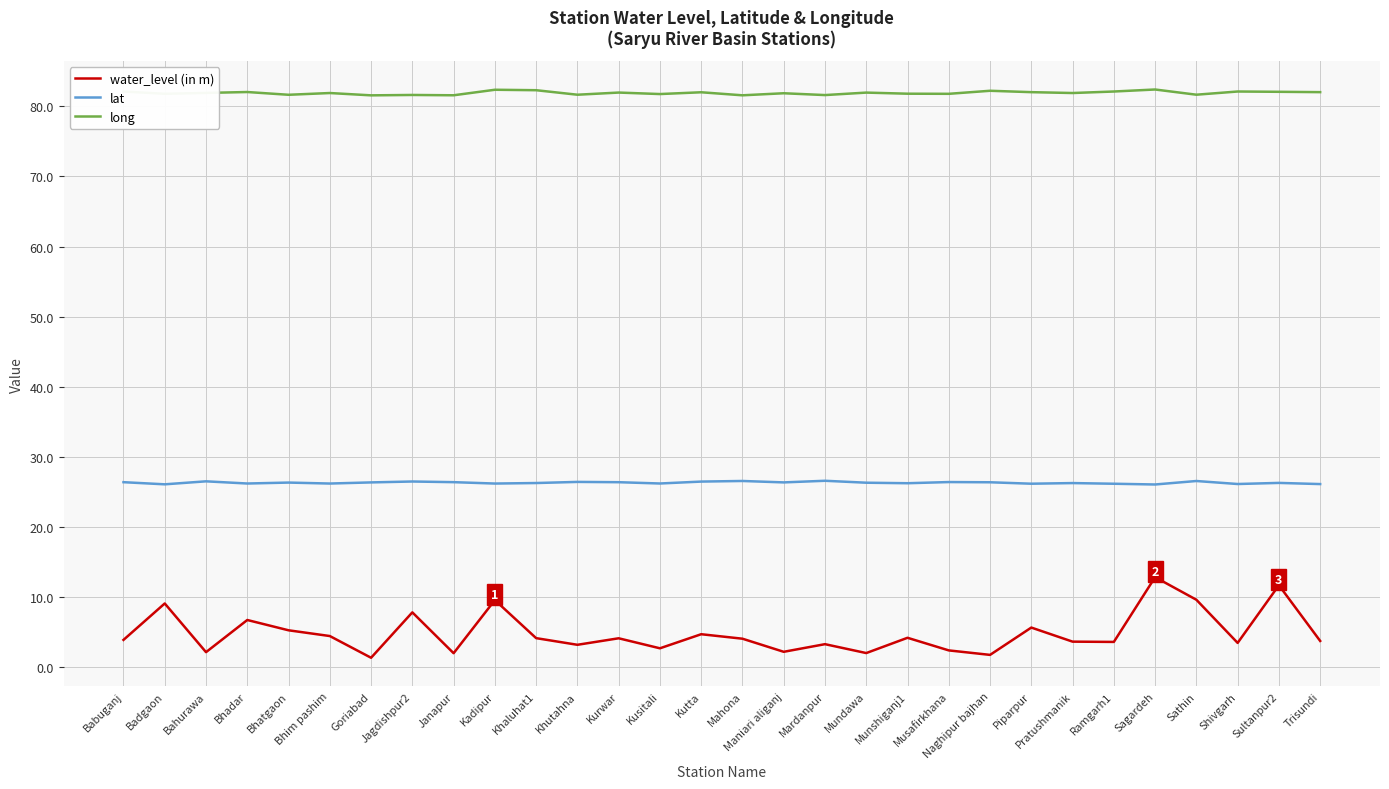

Which series has the largest range (max minus min)?

water_level (in m)